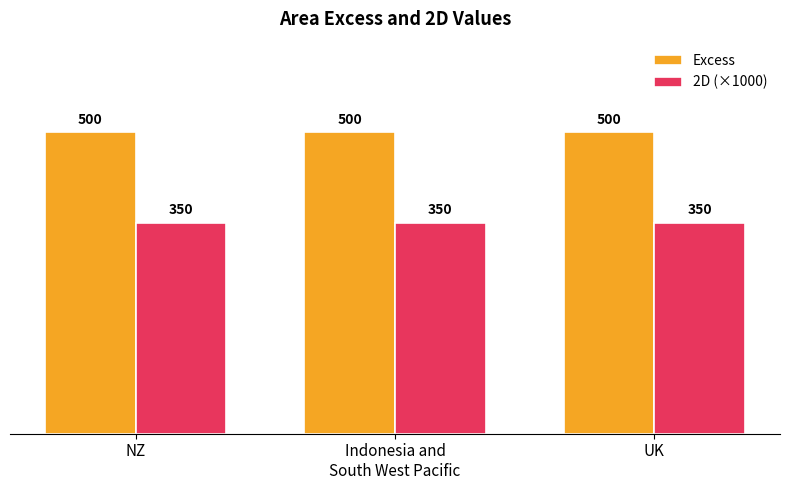

What is the sum of all Excess values?

1500